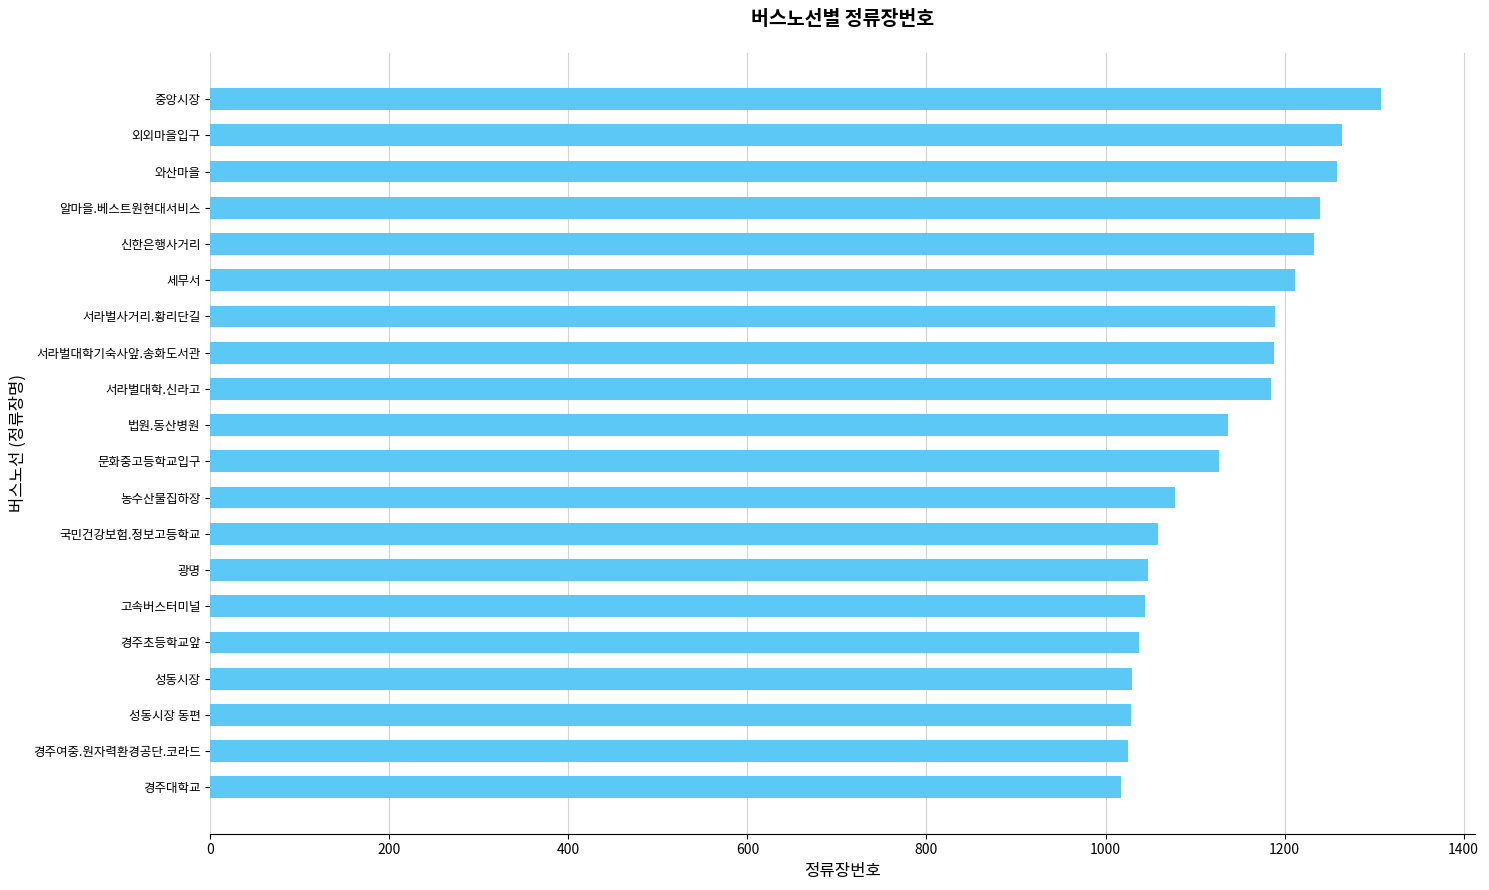

True or false: the data shows 330 at 알마을.베스트원현대서비스.

False